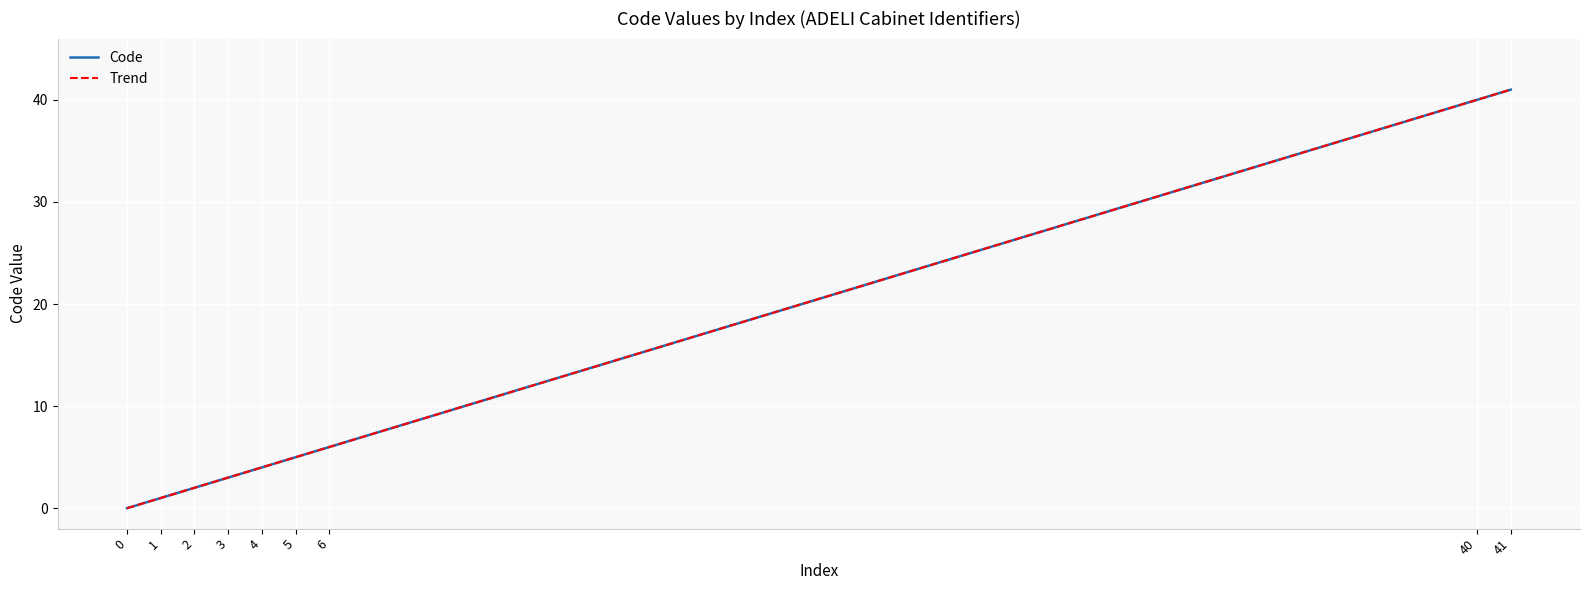

The chart shows a value of 1 at 2. True or false?

False